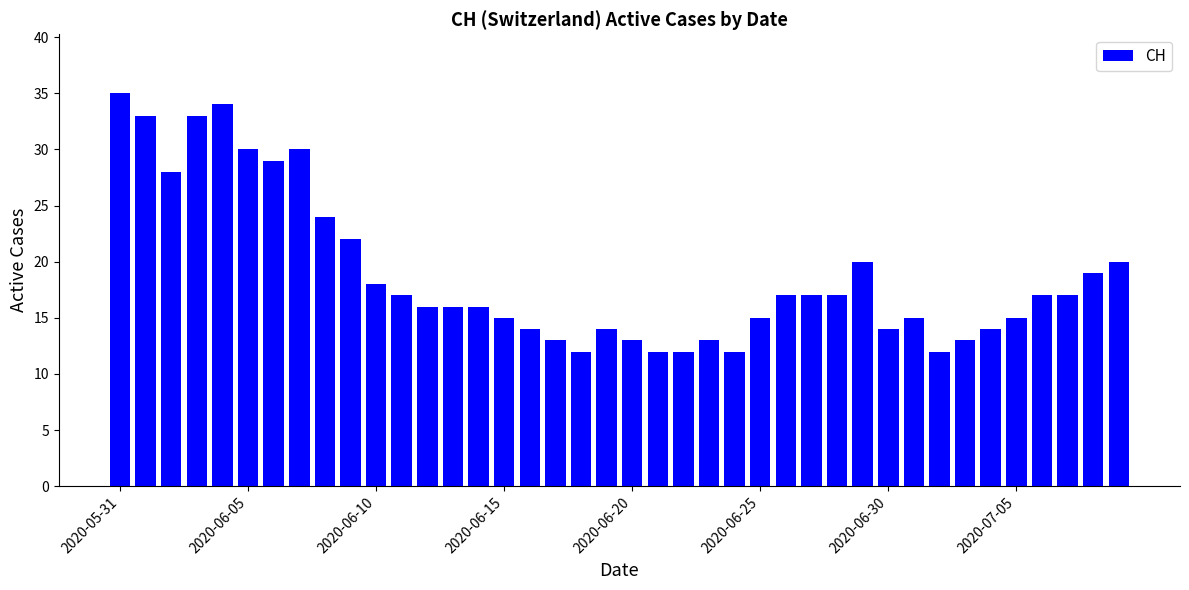

How many series are shown in this chart?

1